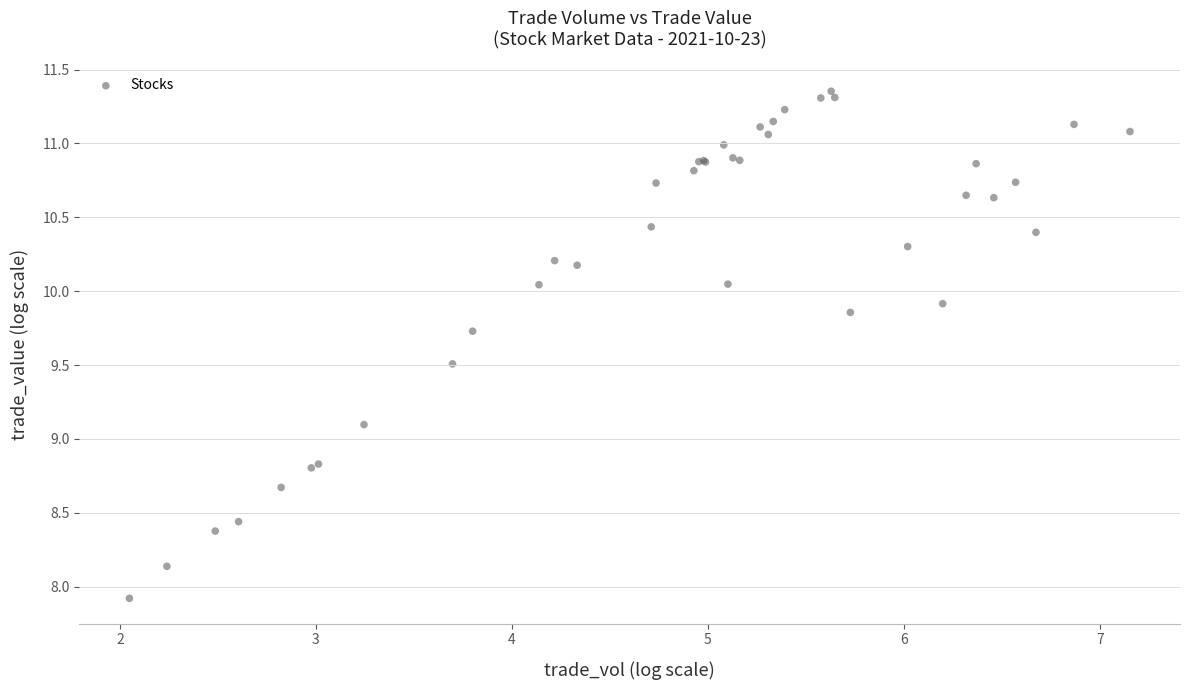

What Y value in the scatter plot is closest to 9?

9.1